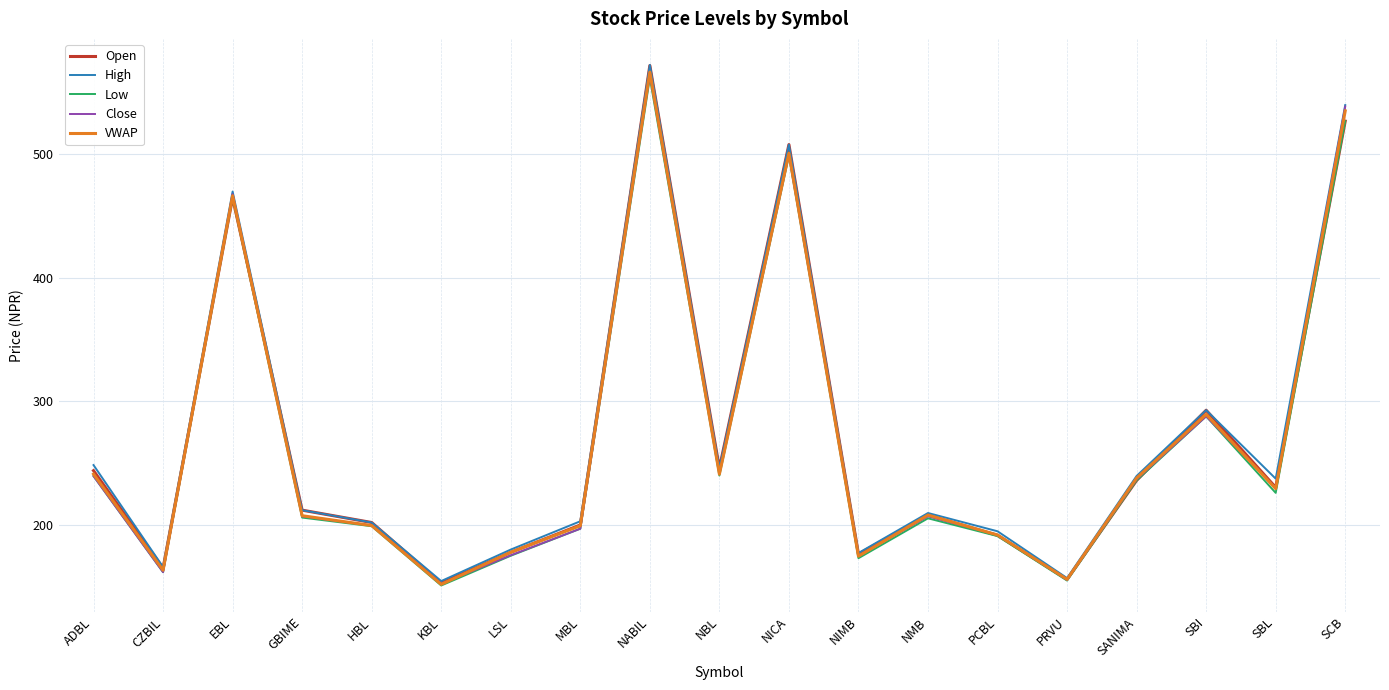

Which label corresponds to the smallest value in the chart?

KBL